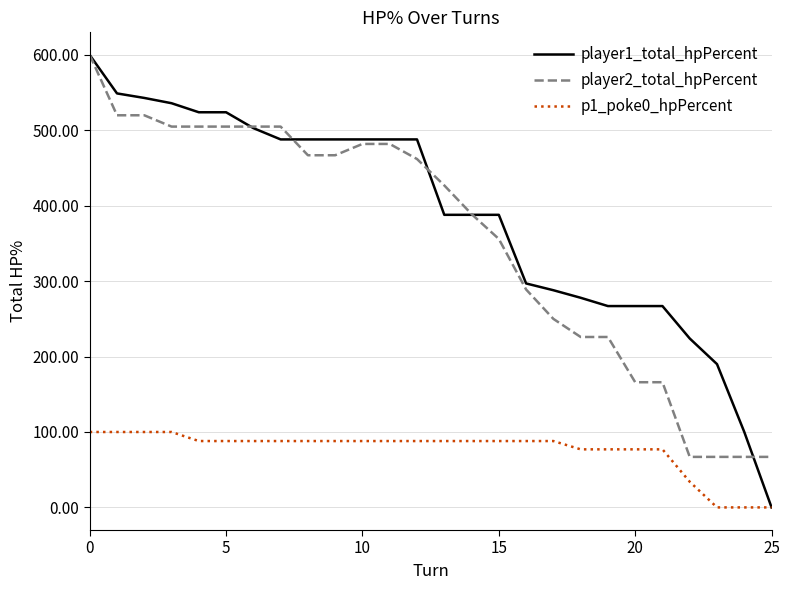

Which series has the widest spread of values?

player1_total_hpPercent